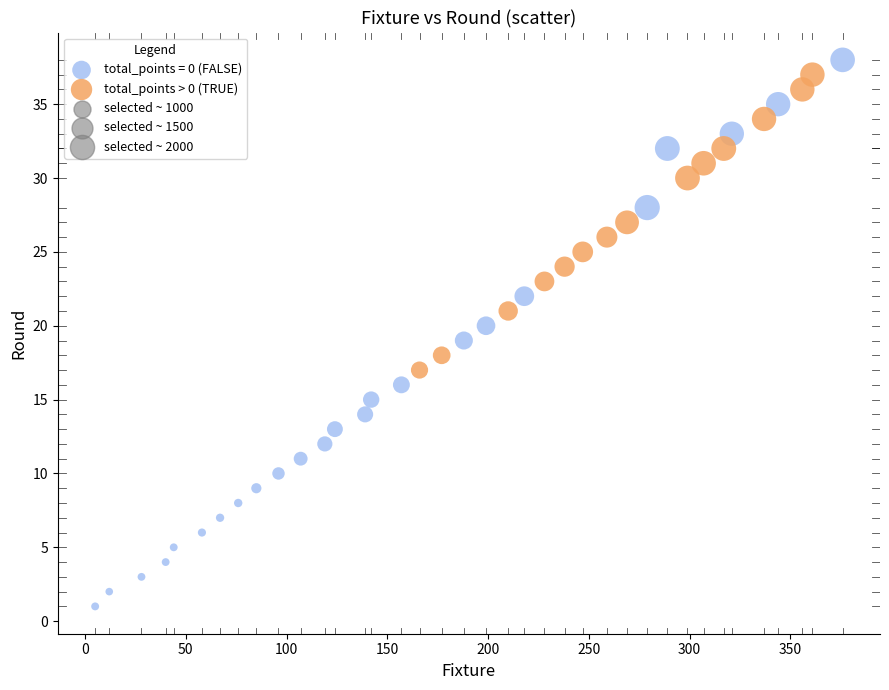

Which series contains the lowest Y value?

total_points = 0 (FALSE)